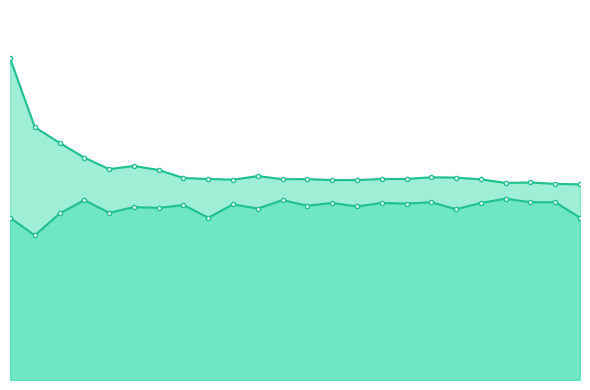

What are all the series names shown in the legend?

mean_train_score_line, mean_test_score_line